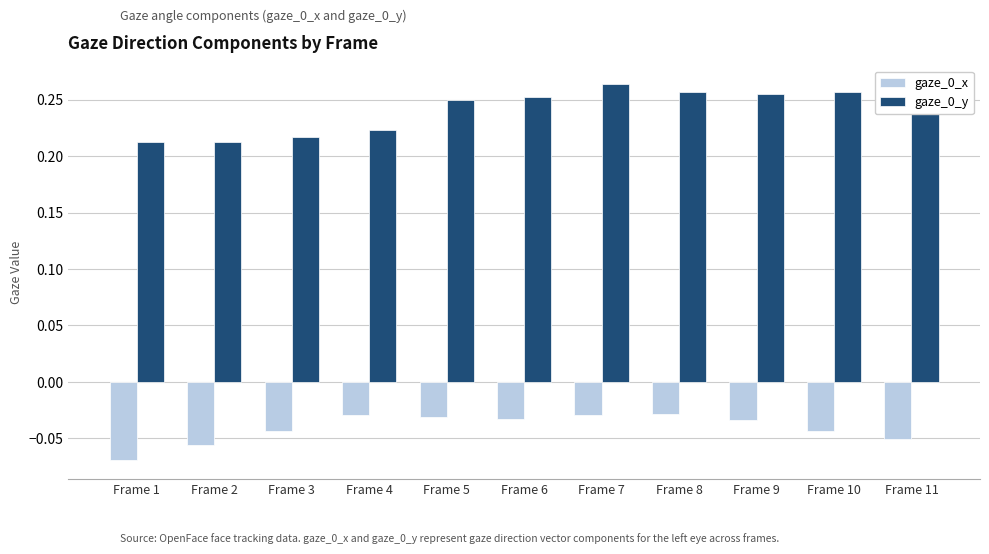

How many gaze_0_y values are between 0 and 1?

11